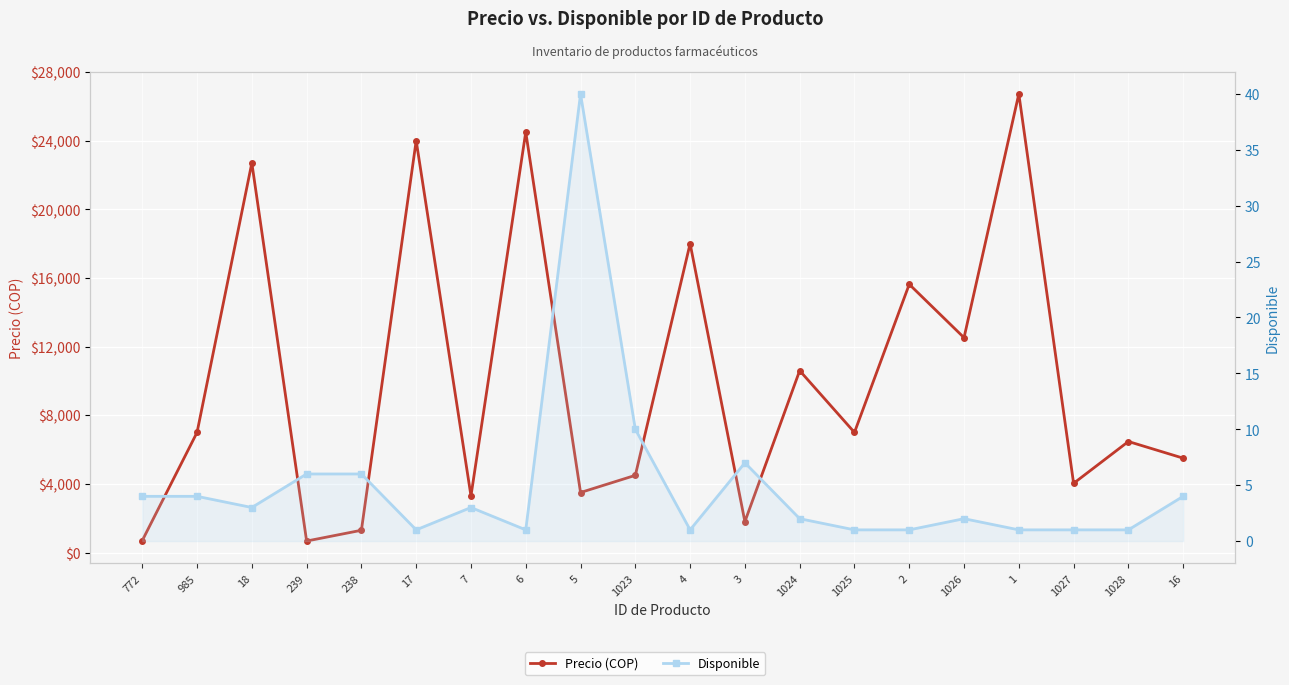

True or false: Precio (COP) has more than 2 points higher than both neighbors.

True